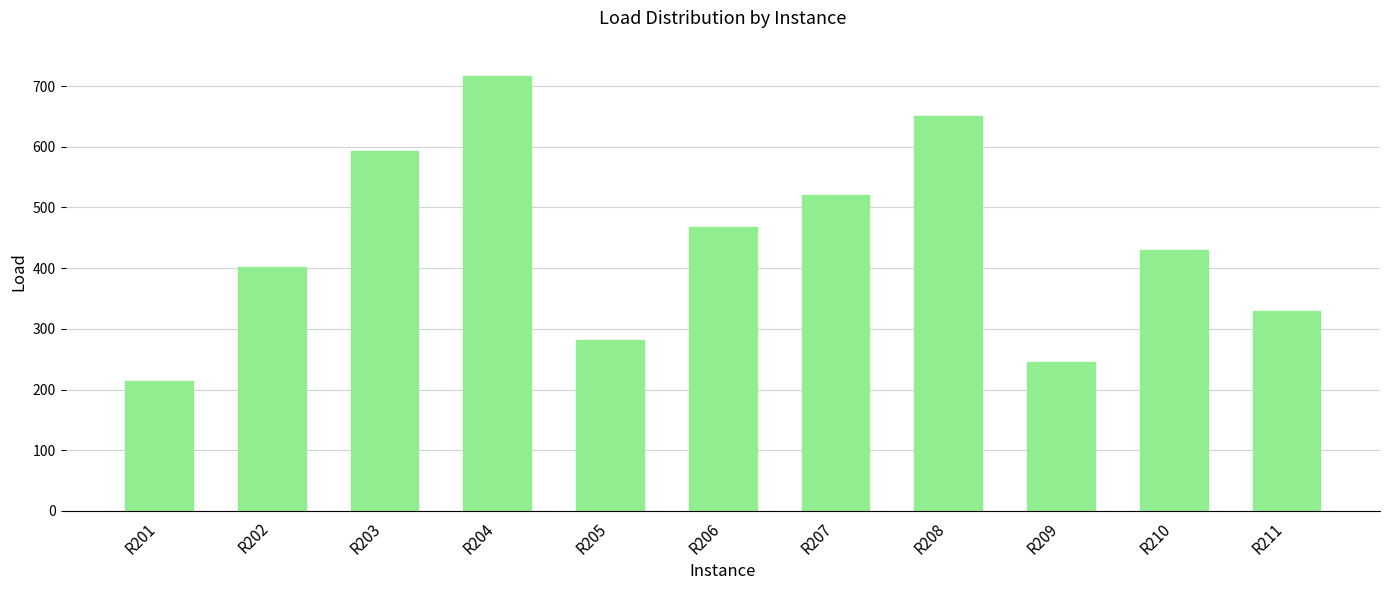

What is the sum of all values?

4850